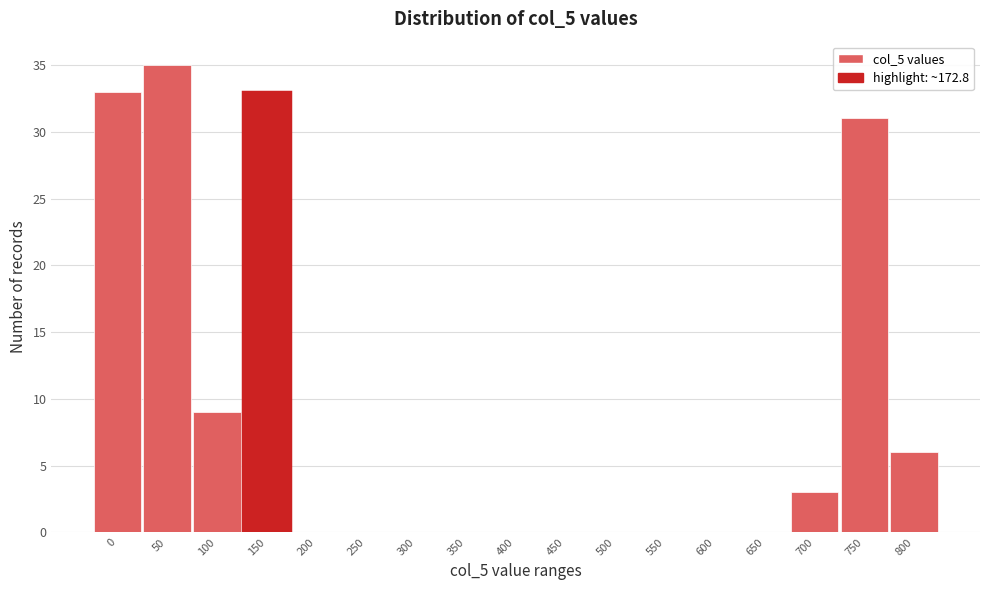

Reading left to right, transcribe all the data shown in this chart.

0=33	50=35	100=9	150=33	200=0	250=0	300=0	350=0	400=0	450=0	500=0	550=0	600=0	650=0	700=3	750=31	800=6